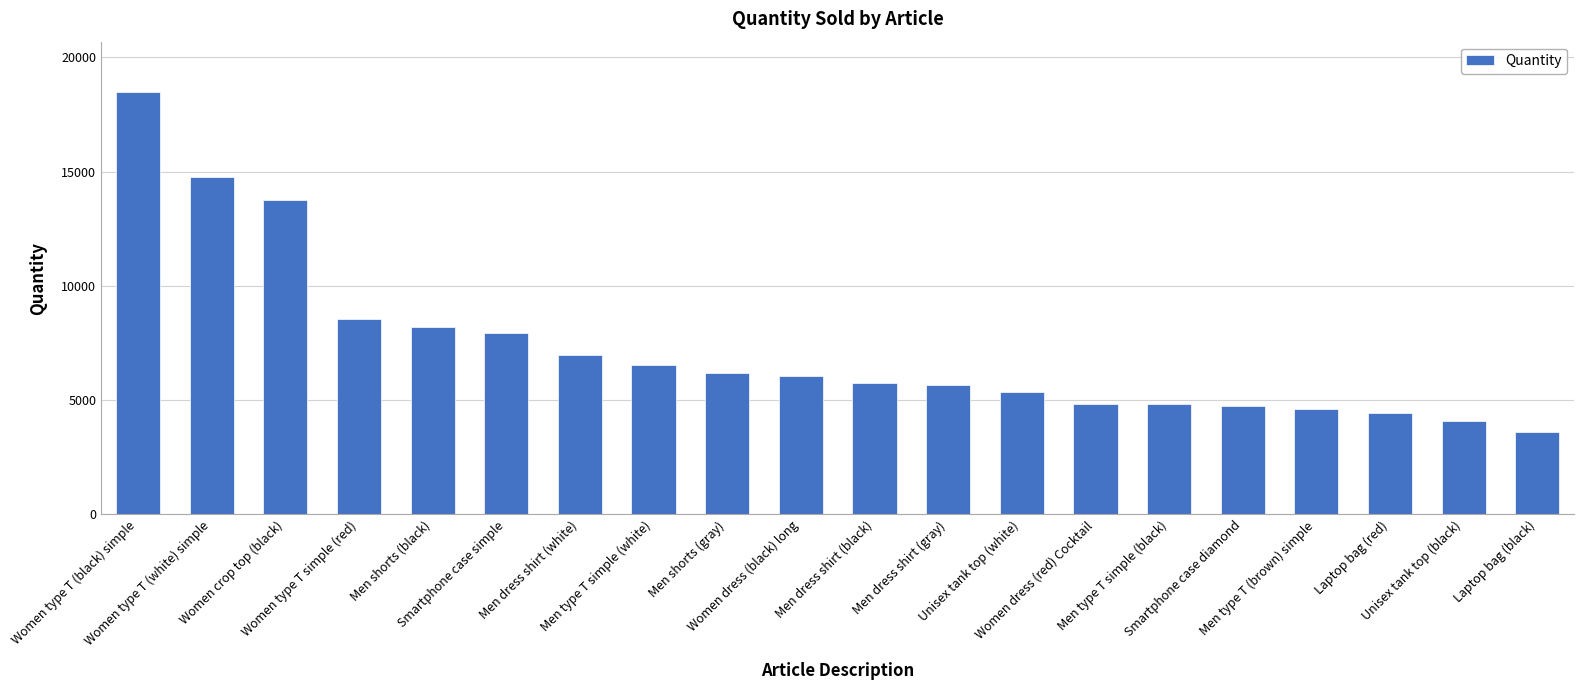

What is the value of the 5th bar from the left?

8178